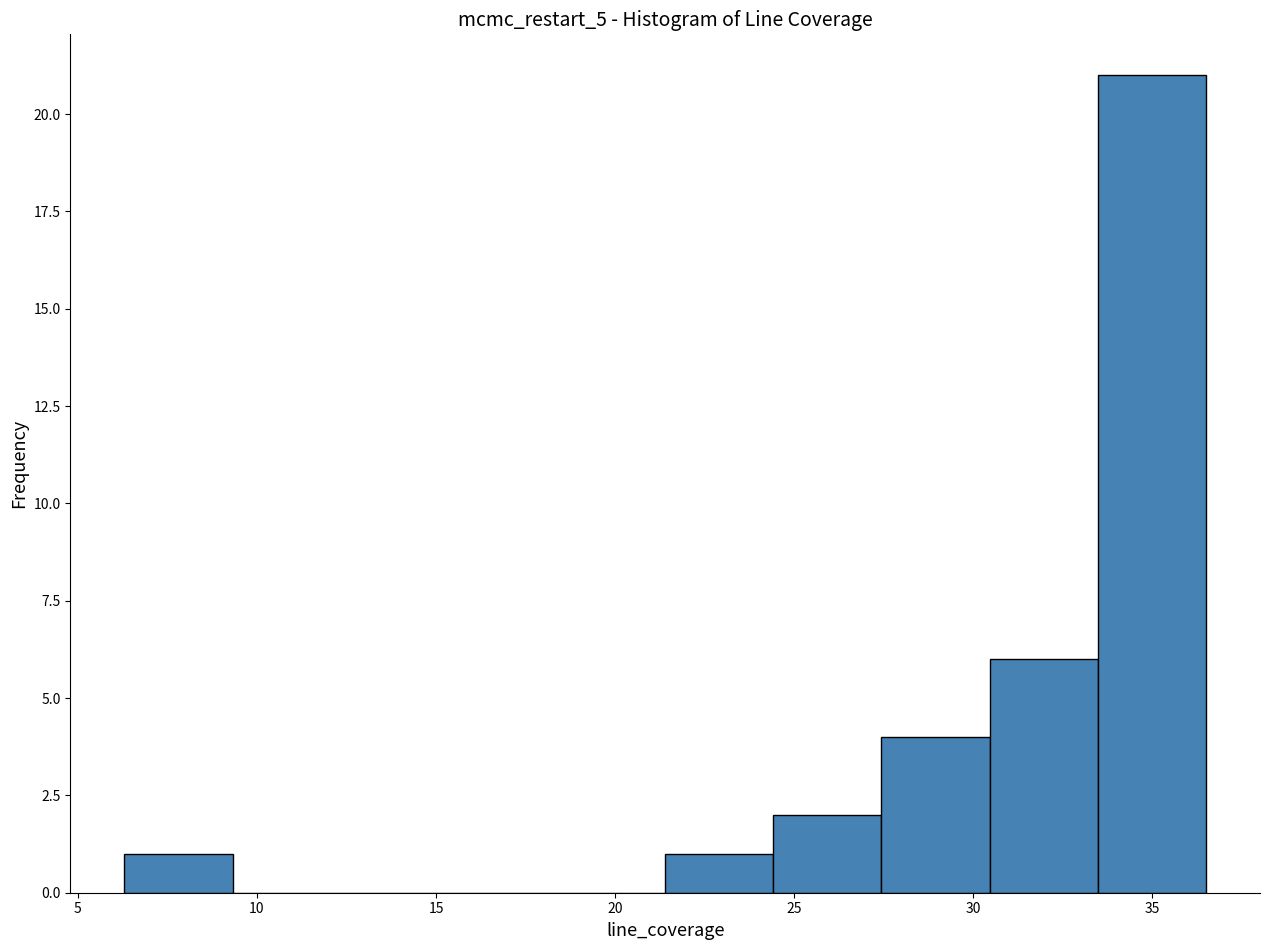

What is the height of the bar covering 6.5 to 9.5 on the x-axis? Neither the bar edges nor the heights are printed on the chart, so give them approximately, as read against the axes.

1